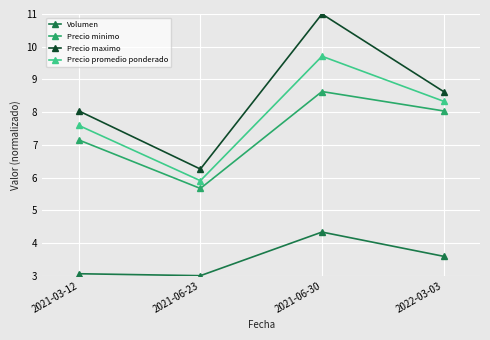

Is it true that Precio minimo equals 7.1 at 2021-03-12?

True